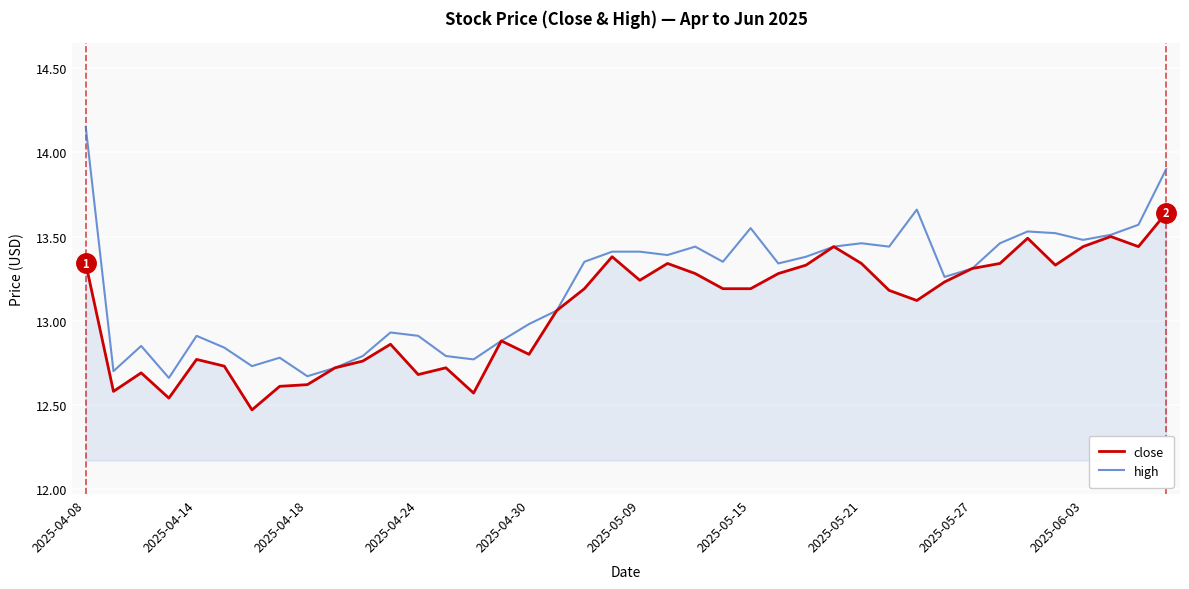

Which series has the largest total across all categories?

high